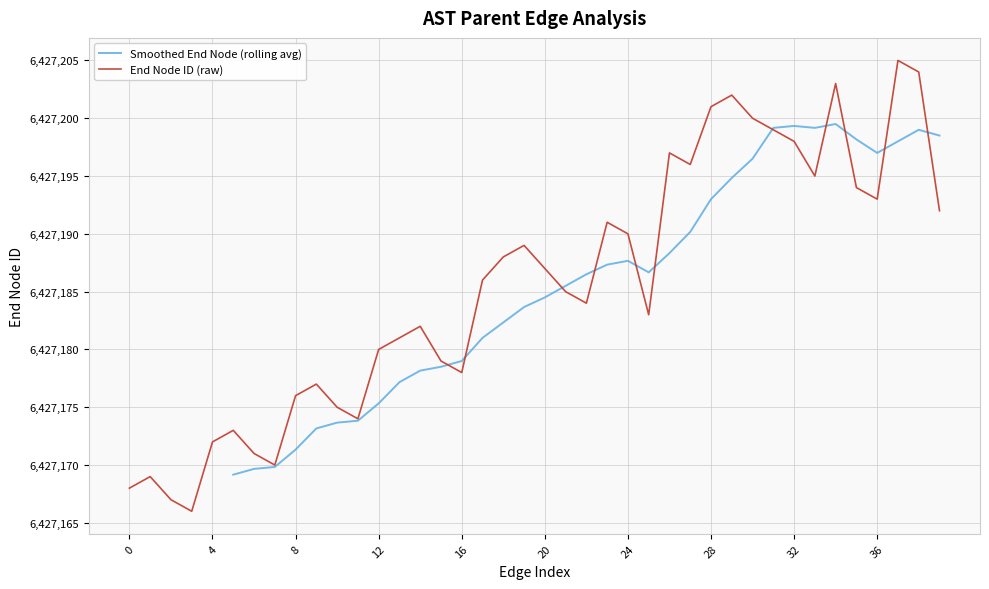

The chart shows a value of 6427167 at 6427166. True or false?

True